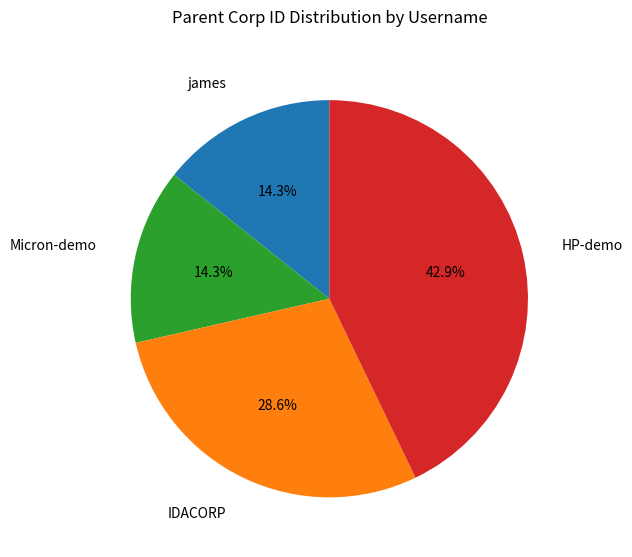

What percentage do james and IDACORP together represent?

42.9%